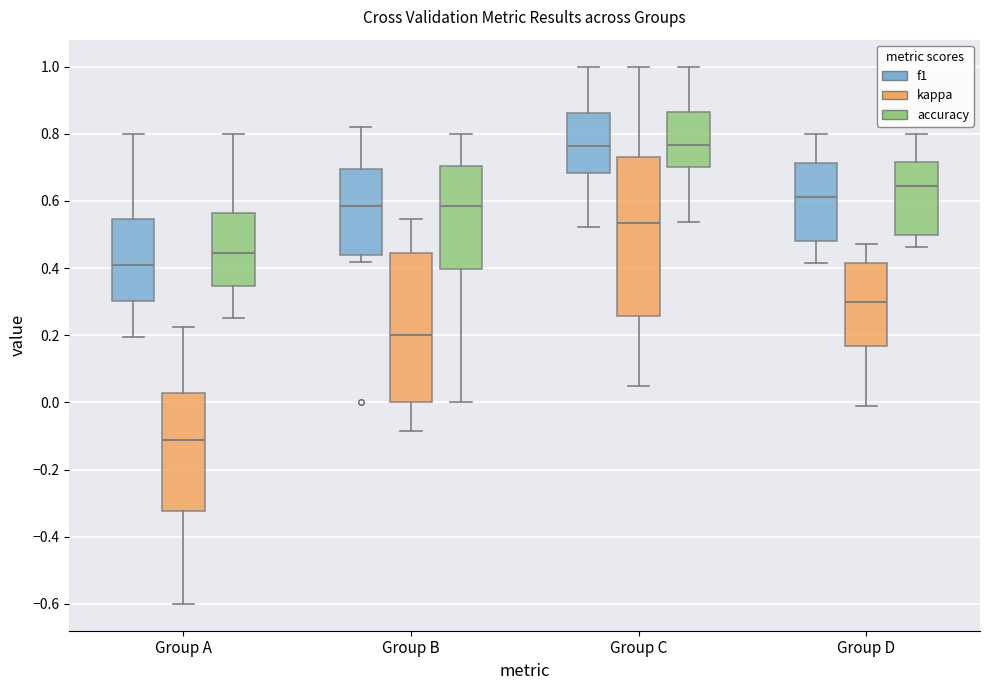

Reading left to right, transcribe this box plot: for each box, give where its median line is, the range the box spans, and where its two whiskers end, as read against the y-axis. The values are not printed on the chart, so give them approximately, as read against the axis.

Group A (f1): median 0.42, box 0.30 to 0.54, whiskers 0.20 to 0.80
Group A (kappa): median -0.12, box -0.32 to 0.02, whiskers -0.60 to 0.22
Group A (accuracy): median 0.44, box 0.34 to 0.56, whiskers 0.26 to 0.80
Group B (f1): median 0.58, box 0.44 to 0.70, whiskers 0.42 to 0.82
Group B (kappa): median 0.20, box 0.00 to 0.44, whiskers -0.08 to 0.54
Group B (accuracy): median 0.58, box 0.40 to 0.70, whiskers 0.00 to 0.80
Group C (f1): median 0.76, box 0.68 to 0.86, whiskers 0.52 to 1.00
Group C (kappa): median 0.54, box 0.26 to 0.72, whiskers 0.04 to 1.00
Group C (accuracy): median 0.76, box 0.70 to 0.86, whiskers 0.54 to 1.00
Group D (f1): median 0.62, box 0.48 to 0.72, whiskers 0.42 to 0.80
Group D (kappa): median 0.30, box 0.16 to 0.42, whiskers -0.02 to 0.48
Group D (accuracy): median 0.64, box 0.50 to 0.72, whiskers 0.46 to 0.80